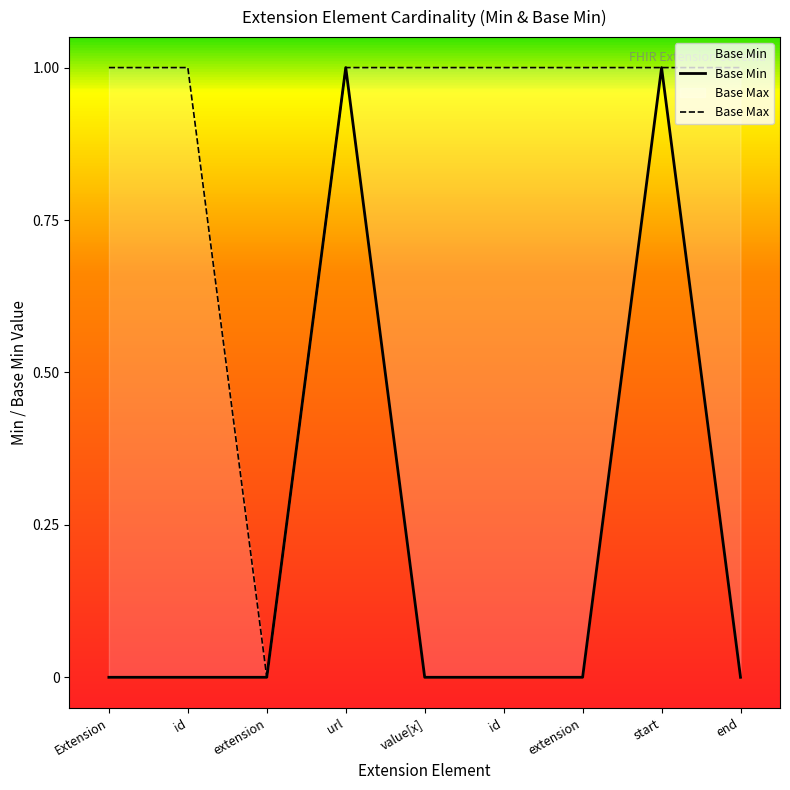

True or false: Base Max and Base Min cross at least once.

False